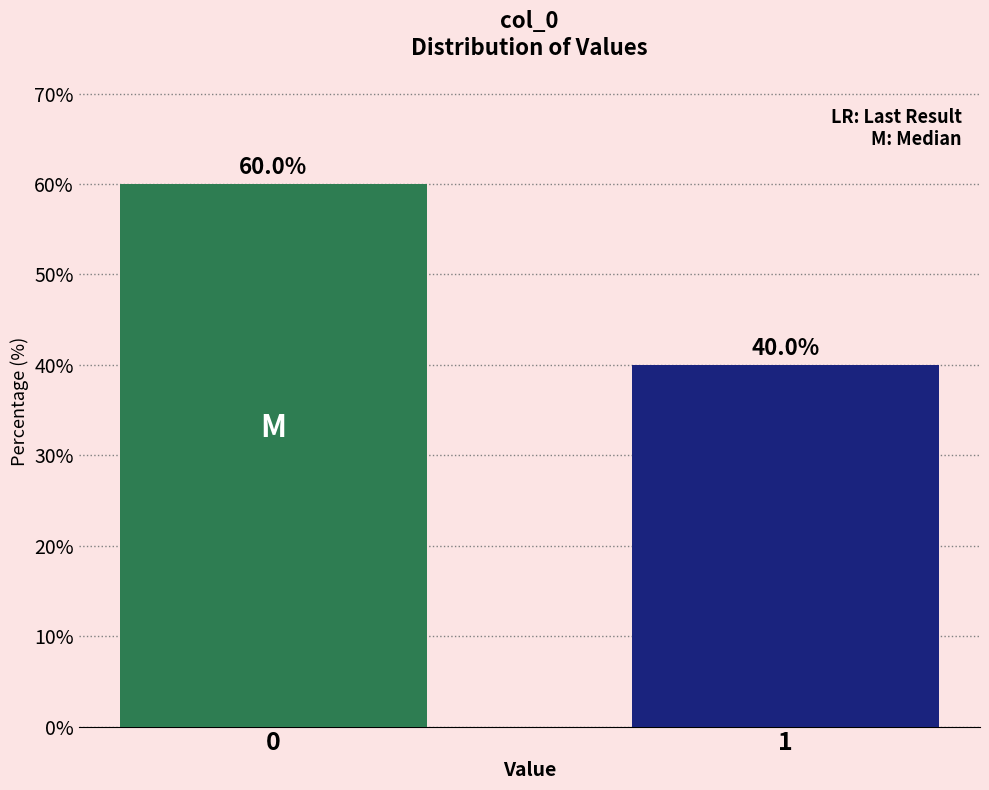

Reading right to left, transcribe all the data shown in this chart.

40	60